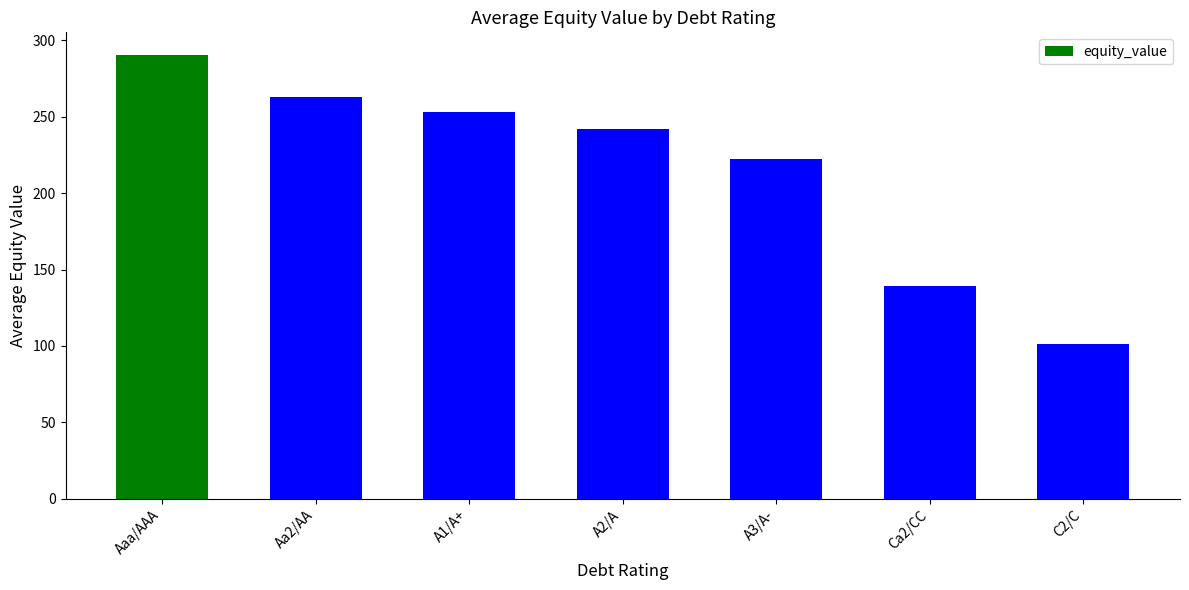

List the labels in order of value, largest first.

Aaa/AAA, Aa2/AA, A1/A+, A2/A, A3/A-, Ca2/CC, C2/C